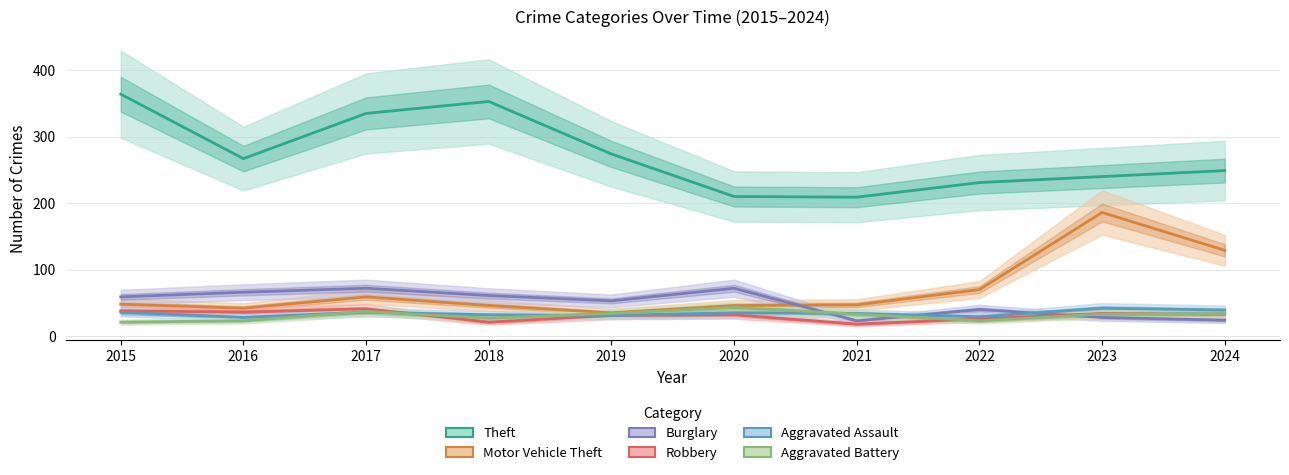

Which series changed the most between 2020 and 2023?

Motor Vehicle Theft